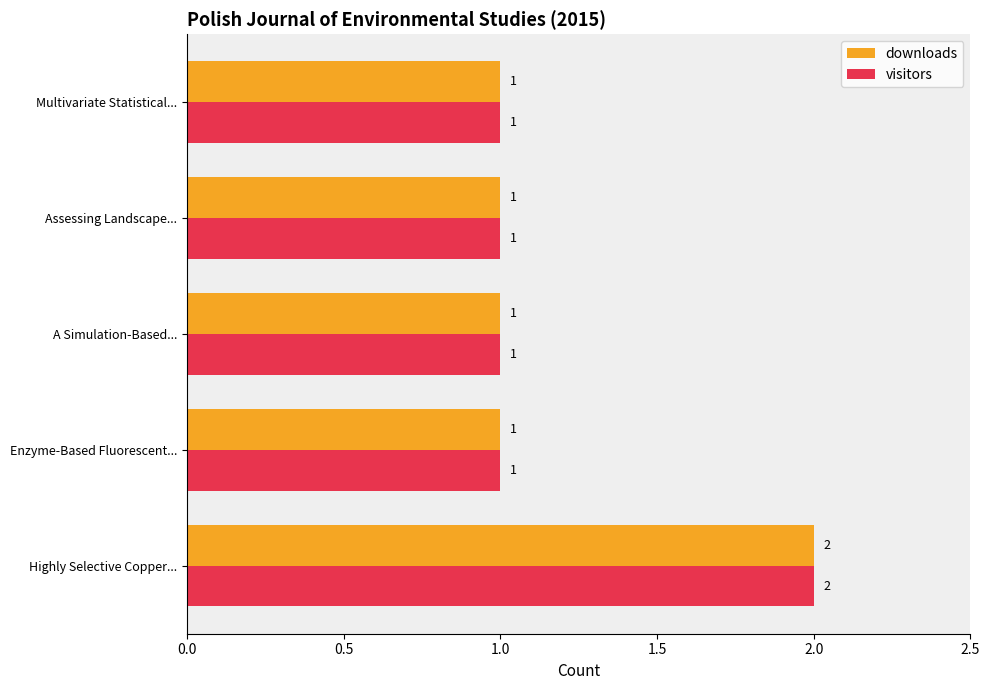

Which category has the highest value in the downloads series?

Highly Selective Copper...